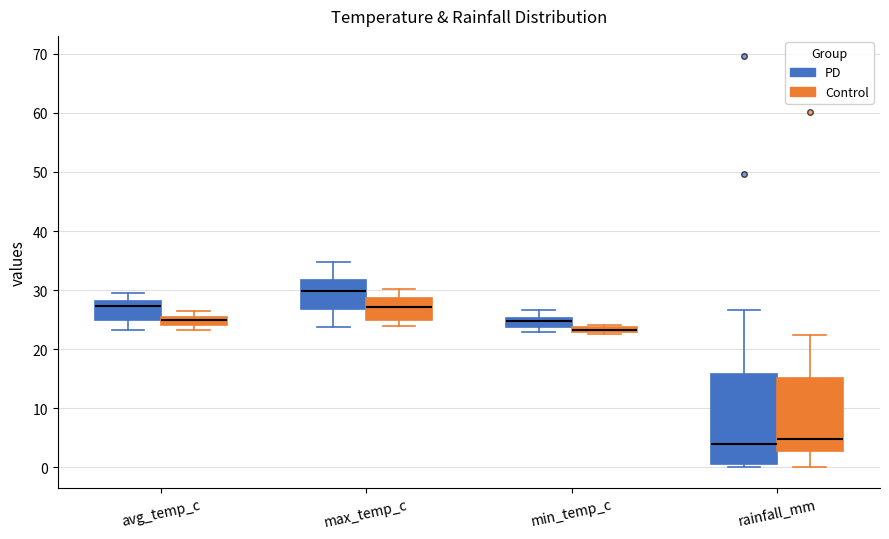

Where does the upper whisker of the box for max_temp_c (Control) end on the y-axis? The values are not printed on the chart, so give them approximately, as read against the axis.

30